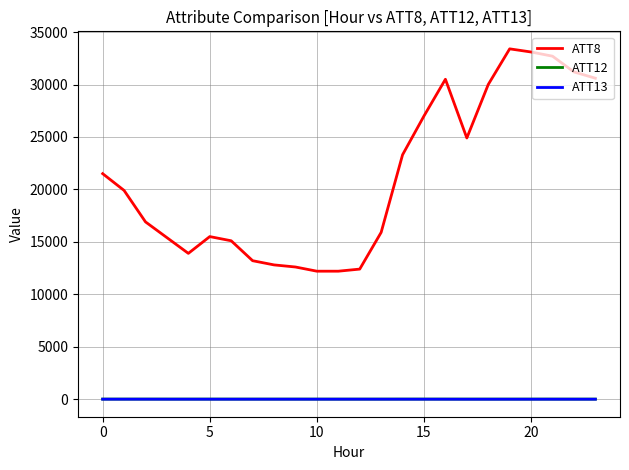

What is the maximum value for ATT13?

-1.0